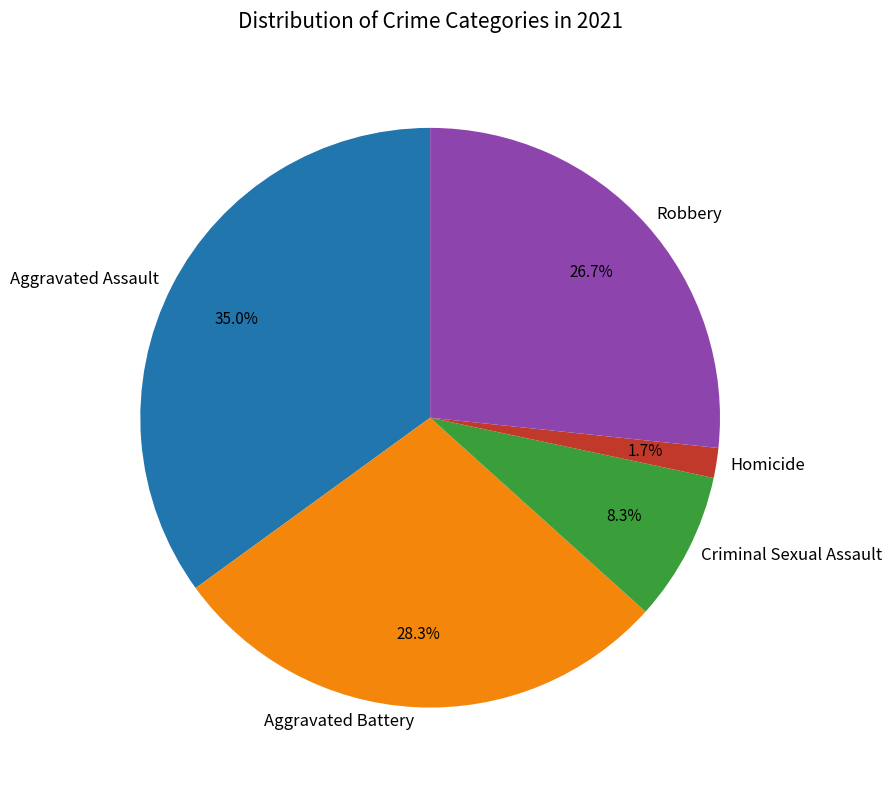

Is there a majority slice in this chart?

No